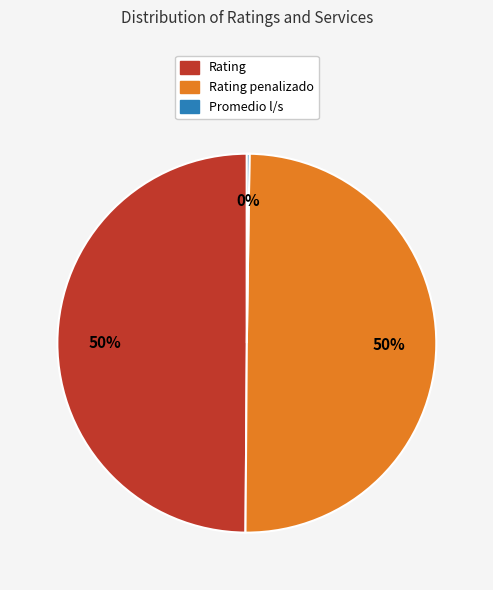

What percentage is the Rating penalizado slice, to the nearest percent?

50%